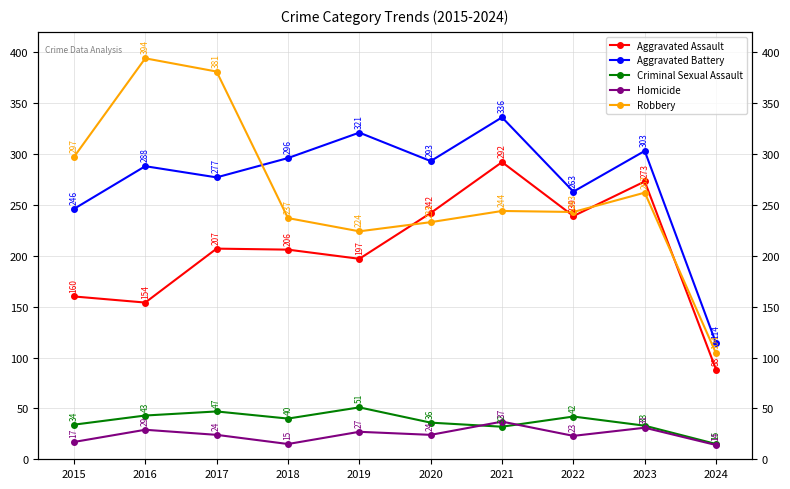

True or false: Aggravated Assault and Homicide intersect in this chart.

False